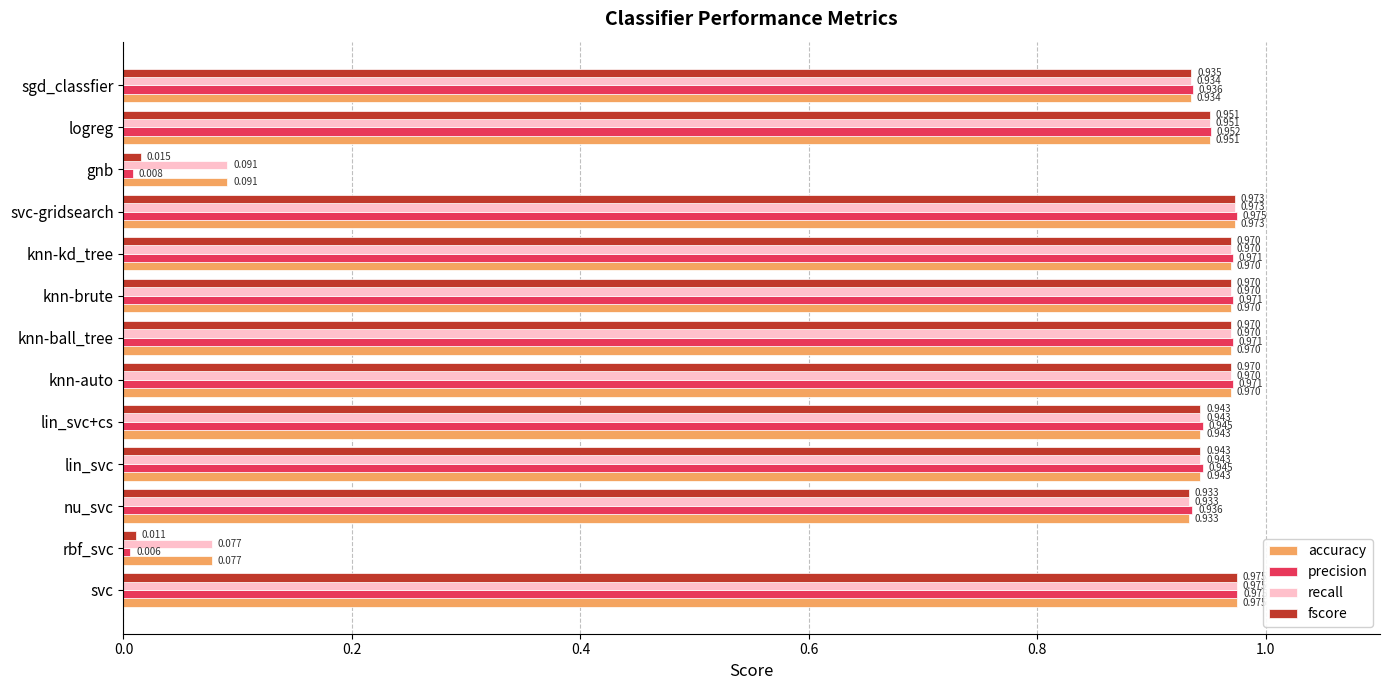

Which category has the lowest value across all series?

rbf_svc